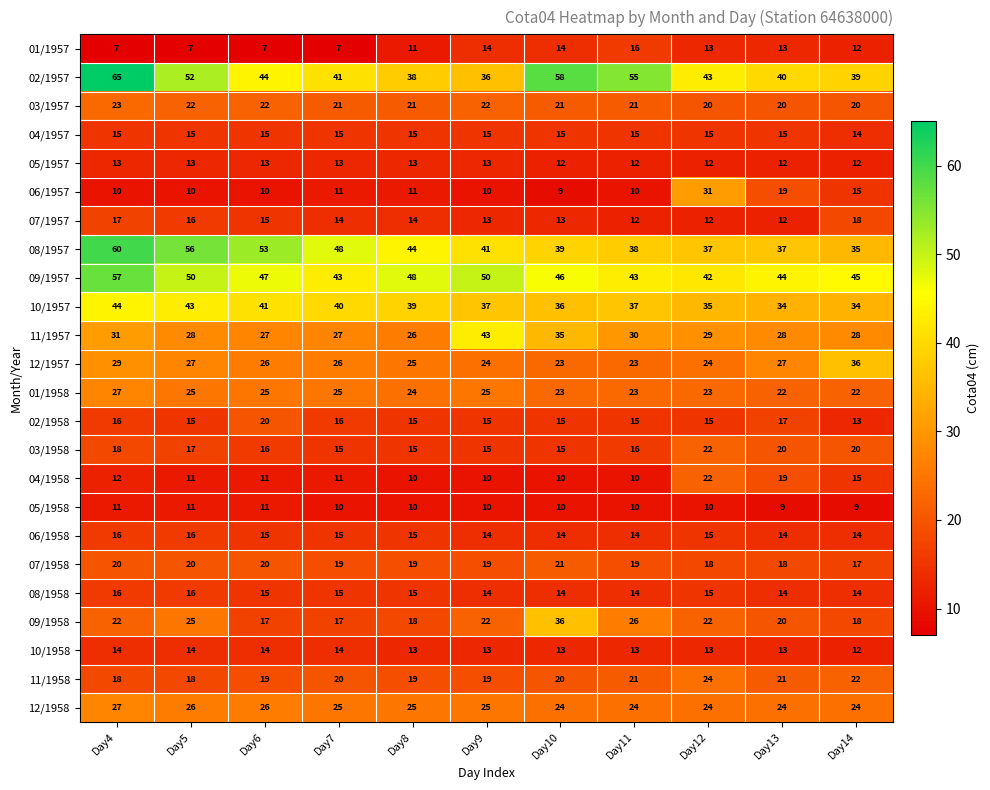

Which series has the widest spread of values?

02/1957